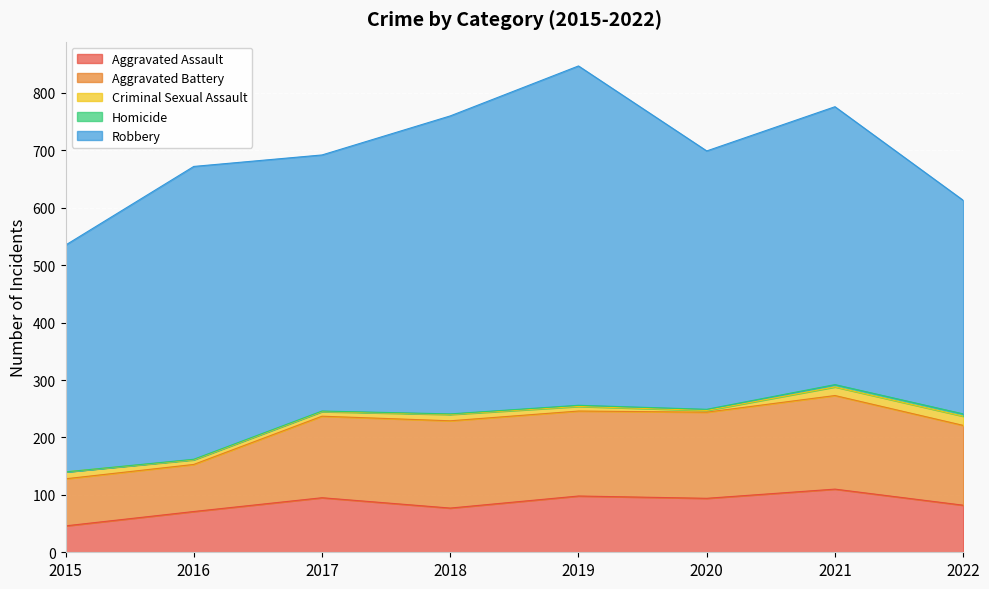

Is it true that Robbery equals 172 at 2019?

False